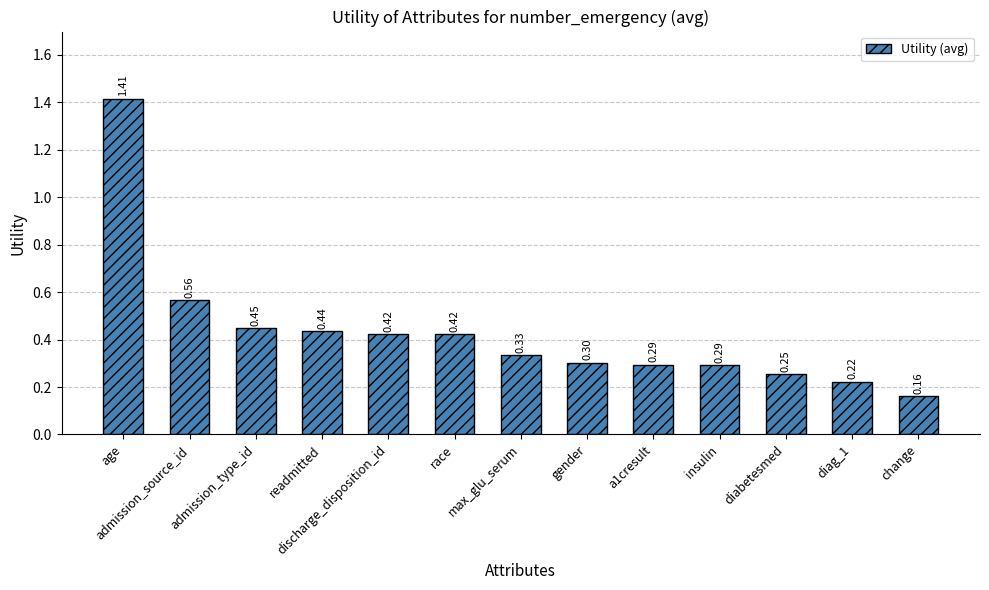

What is the difference between the maximum and second lowest values?

1.2